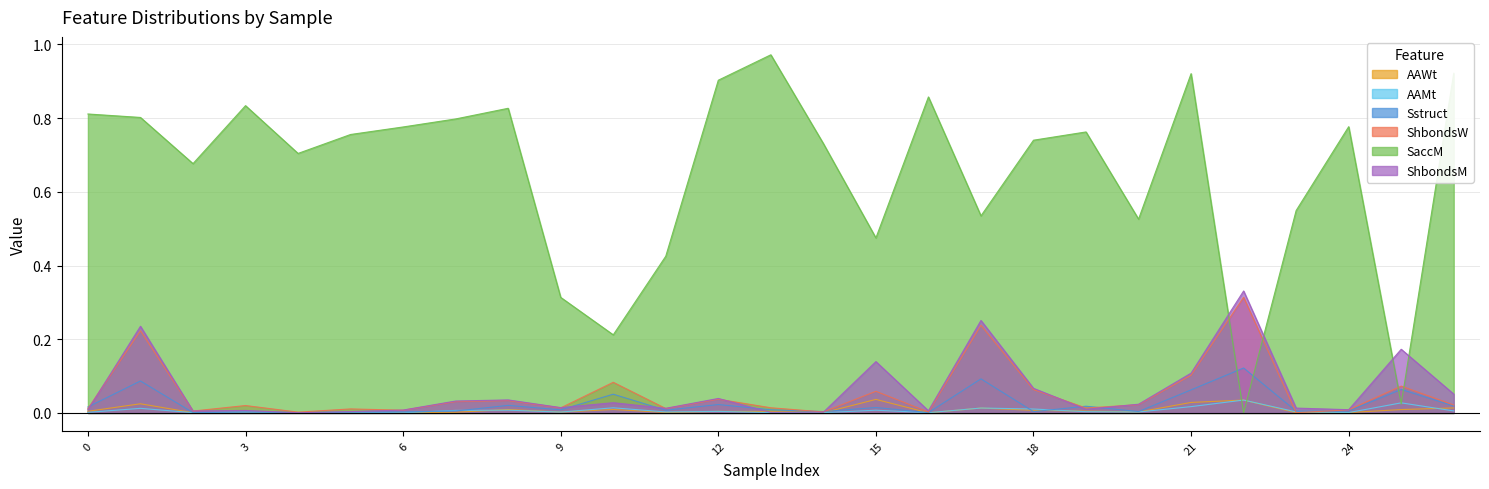

The value of AAWt at 12 is 0.0. True or false?

True